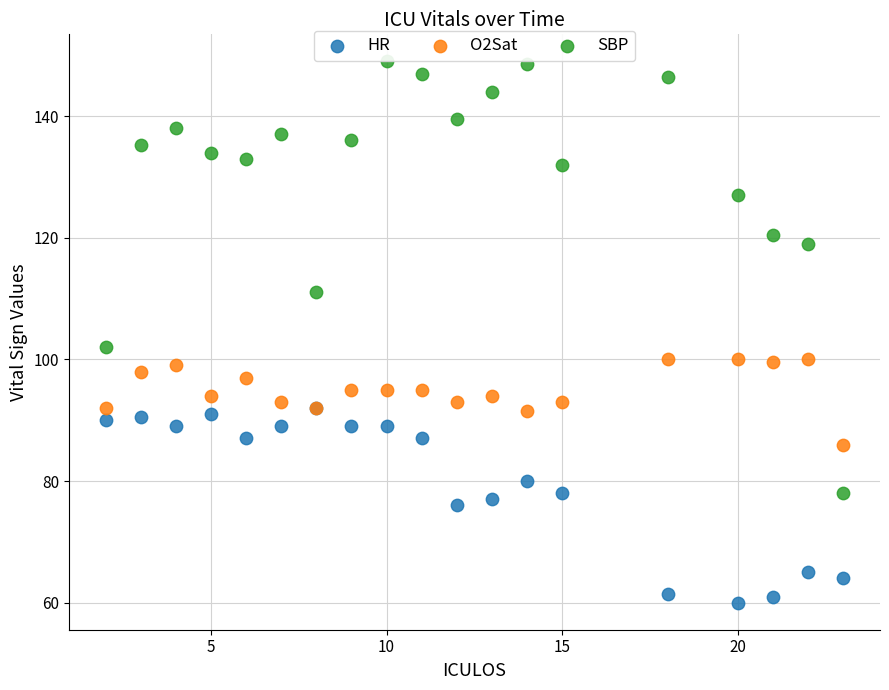

In the SBP series, what Y value is closest to 113?

111.0